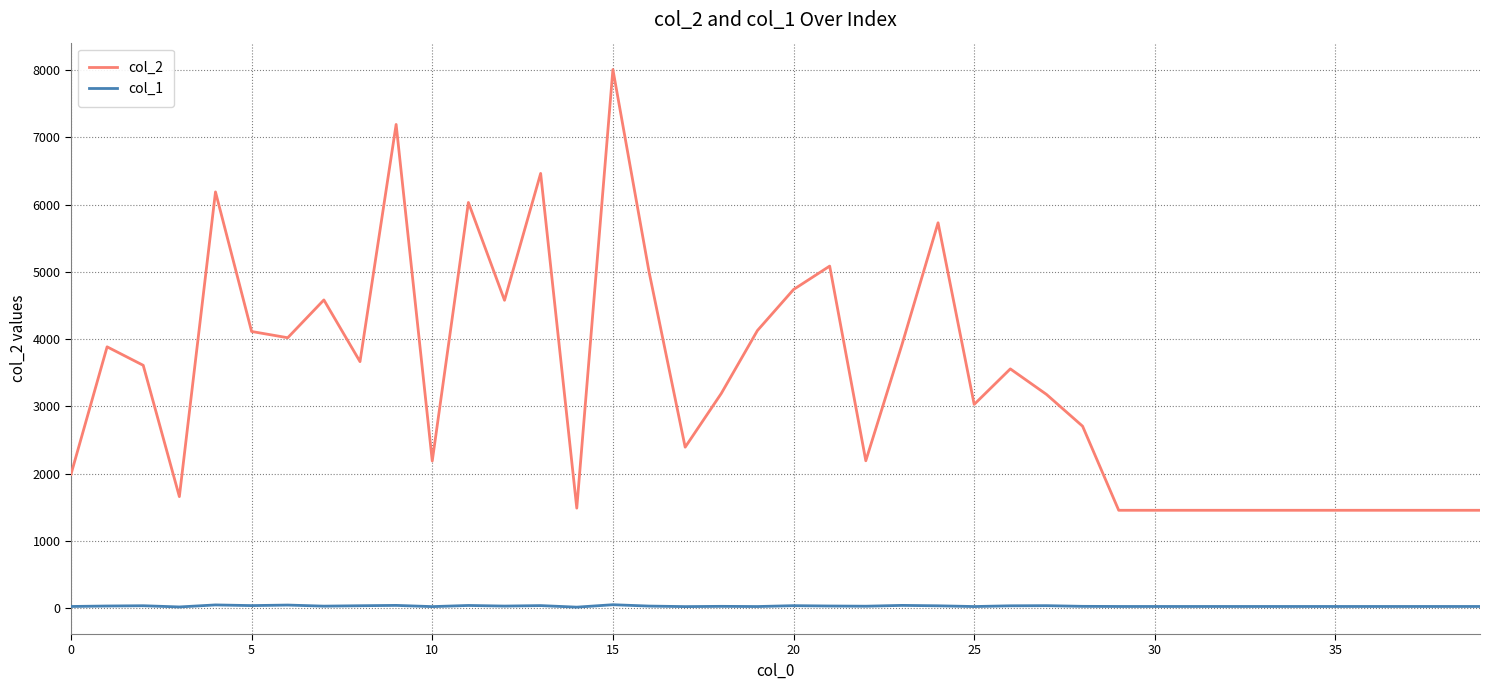

Which series has the largest range (max minus min)?

col_2